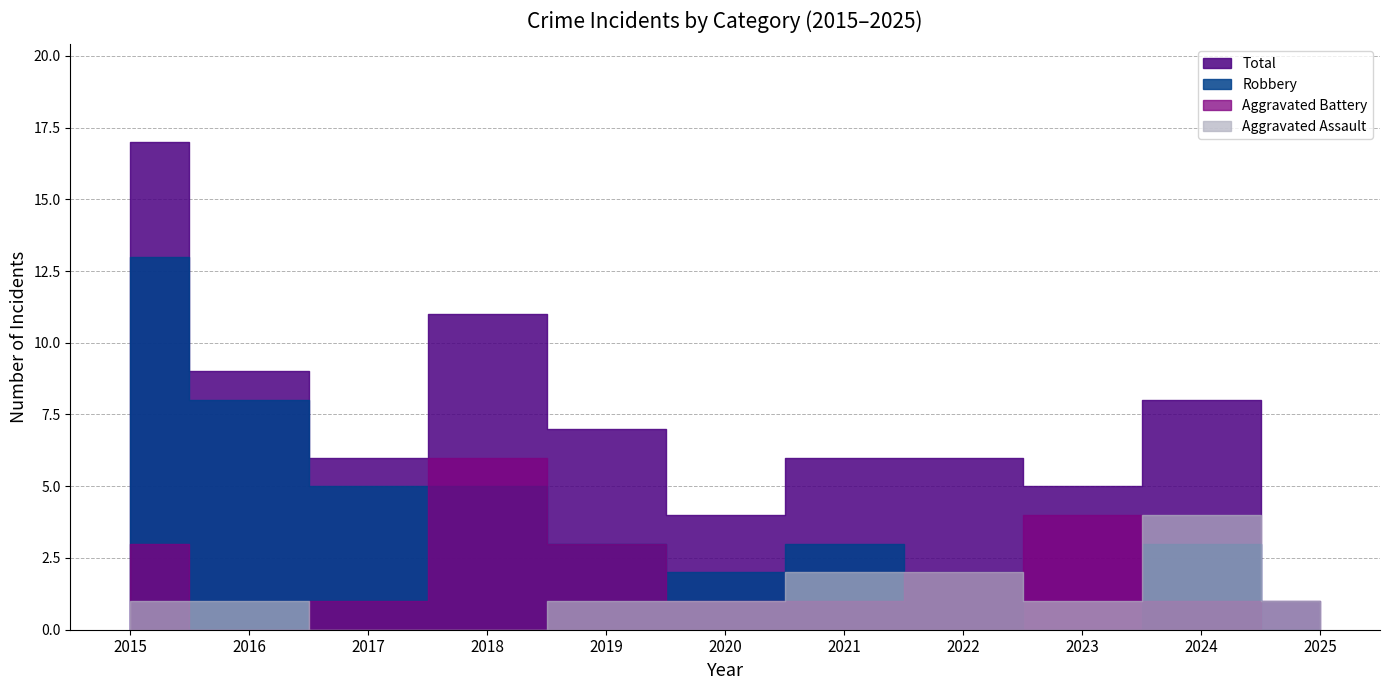

What is the difference between the maximum and minimum values in the Aggravated Battery series?

6